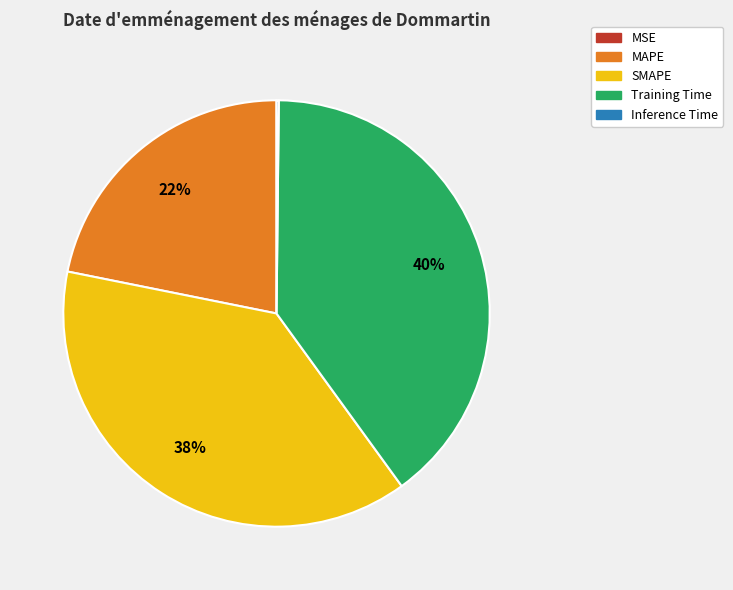

To the nearest percent, what is the average slice percentage?

20%